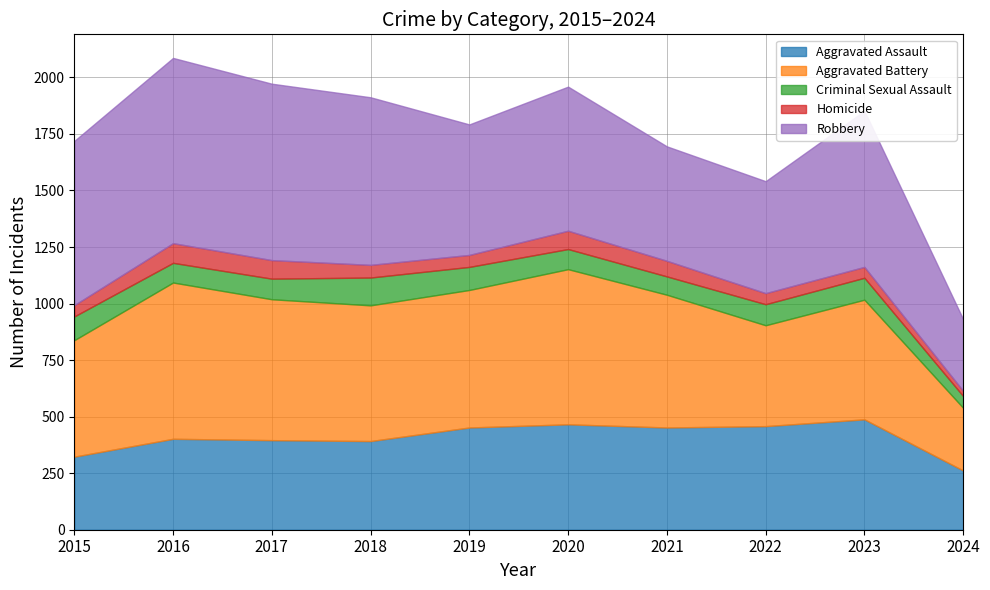

List the series in order of their peak value, highest first.

Robbery, Aggravated Battery, Aggravated Assault, Criminal Sexual Assault, Homicide